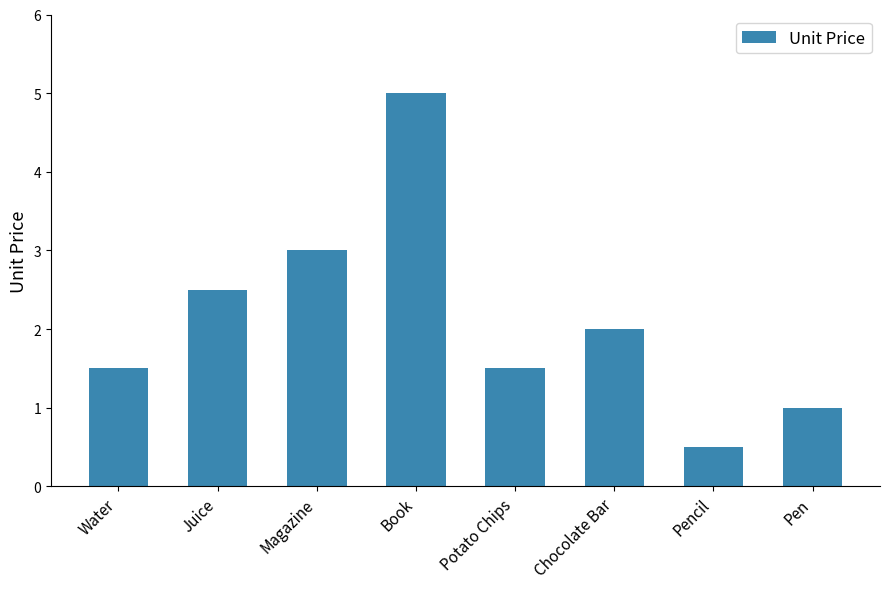

Where does the data first go above 2?

Juice